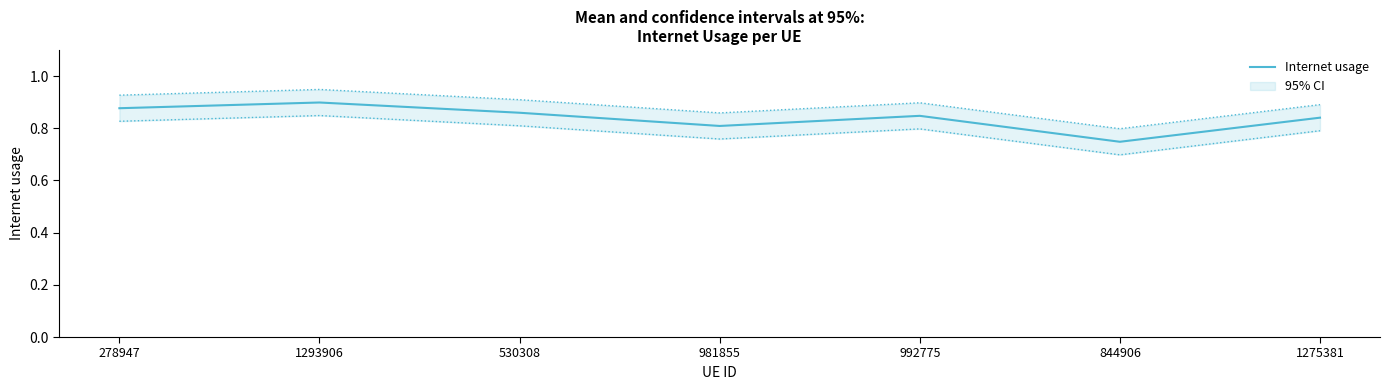

Which label corresponds to the smallest value in the chart?

844906